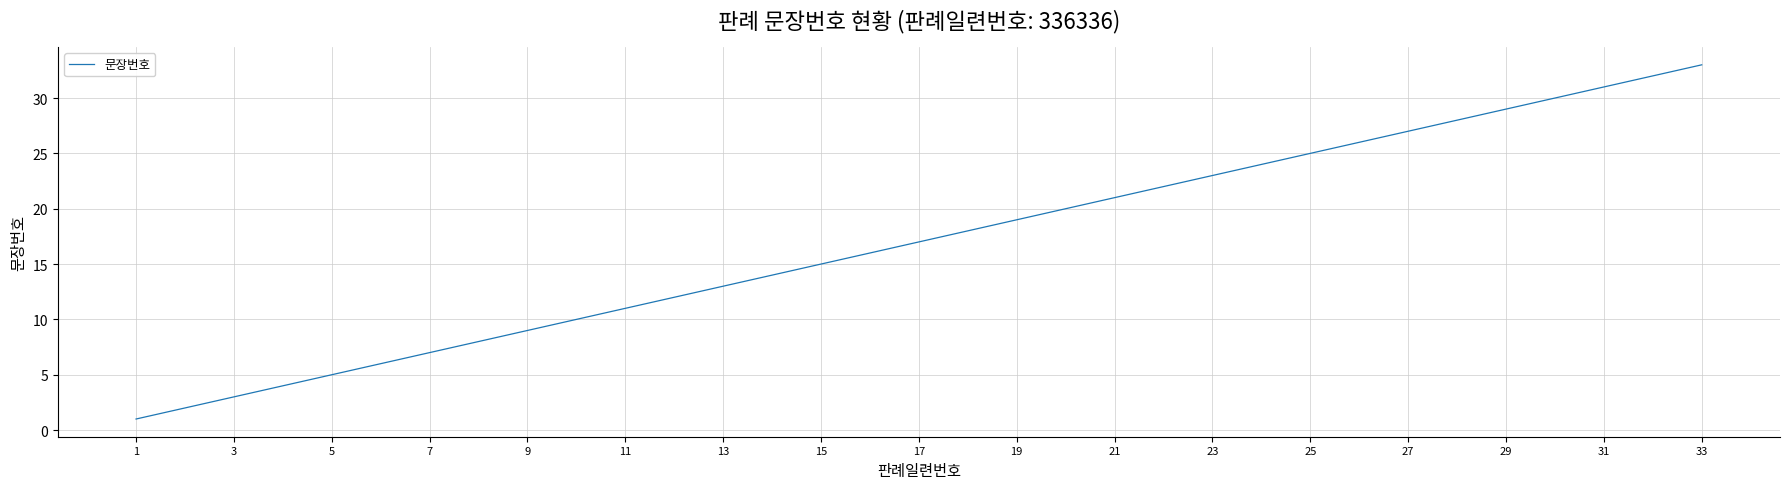

What is the maximum value shown in the chart?

33